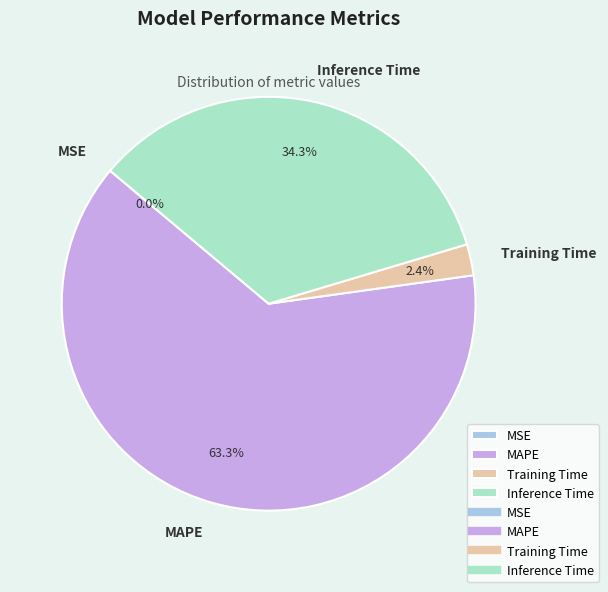

What percentage do Training Time and Inference Time together represent?

36.7%